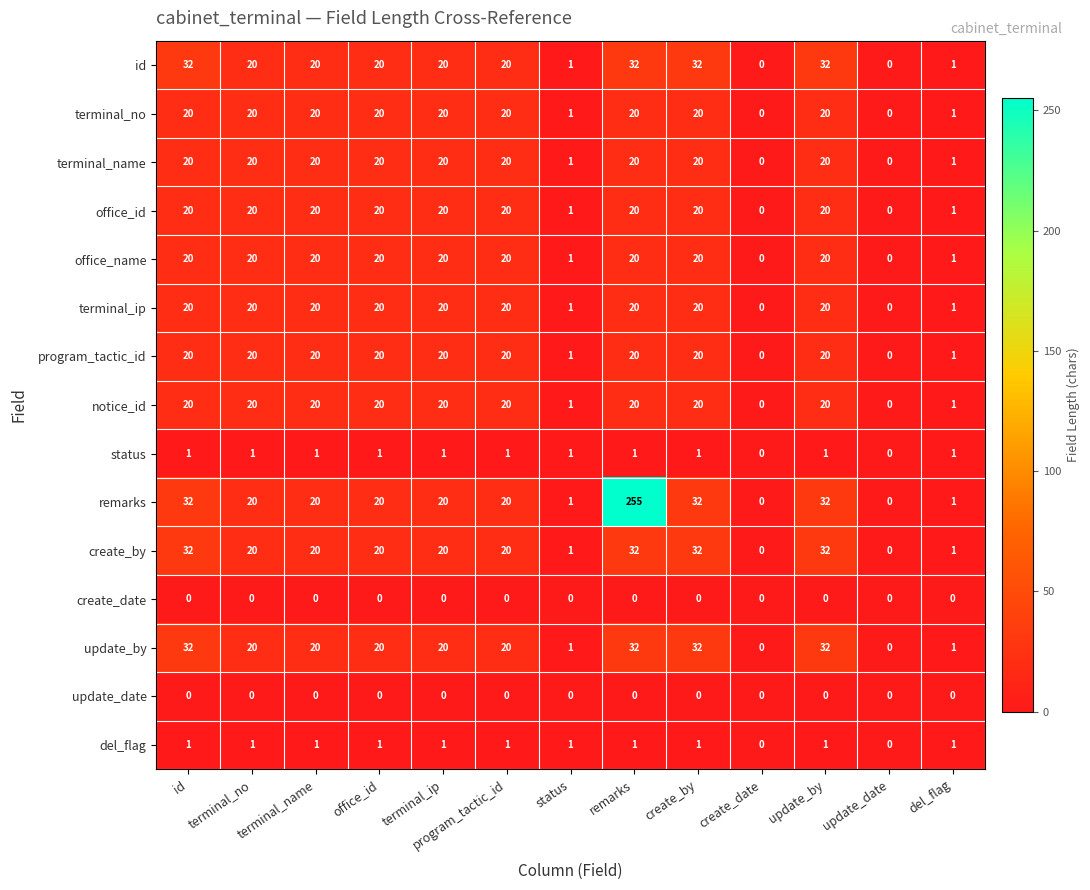

Which series has the largest range (max minus min)?

remarks